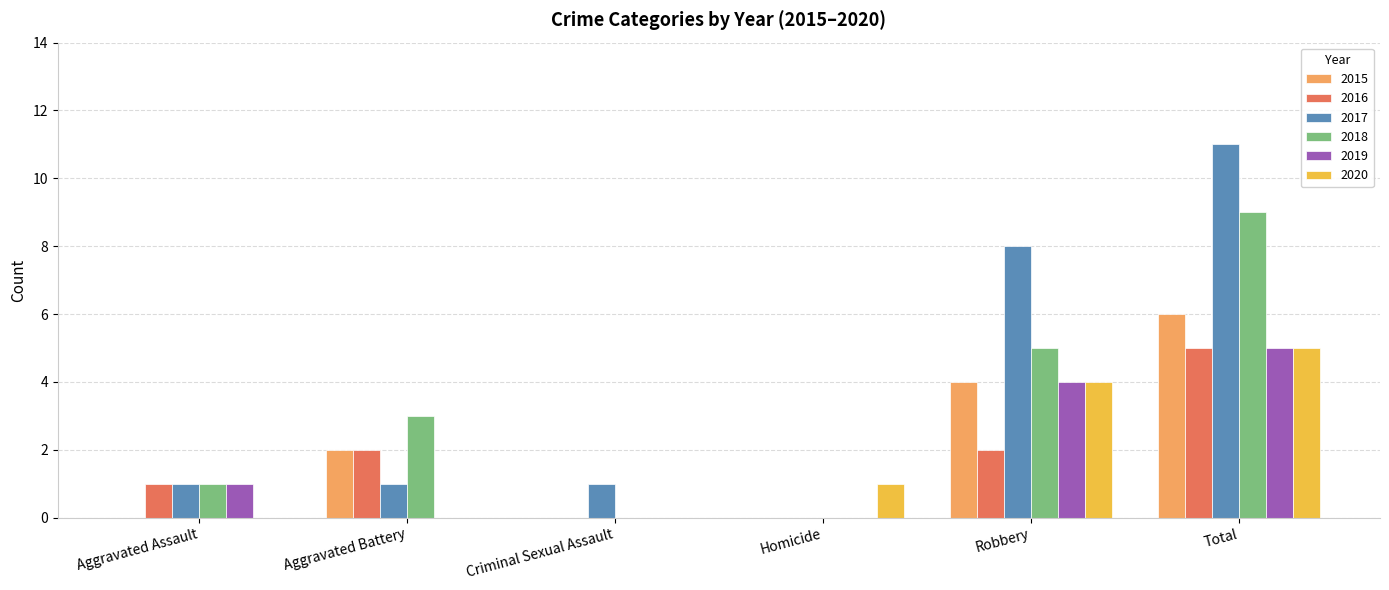

The 2016 series shows 1 at Aggravated Battery. True or false?

False